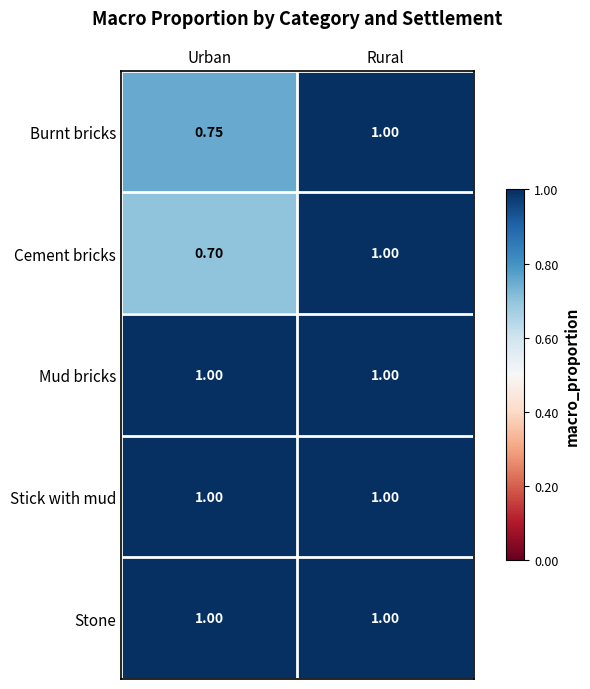

Which category has the highest value in the Burnt bricks series?

Rural